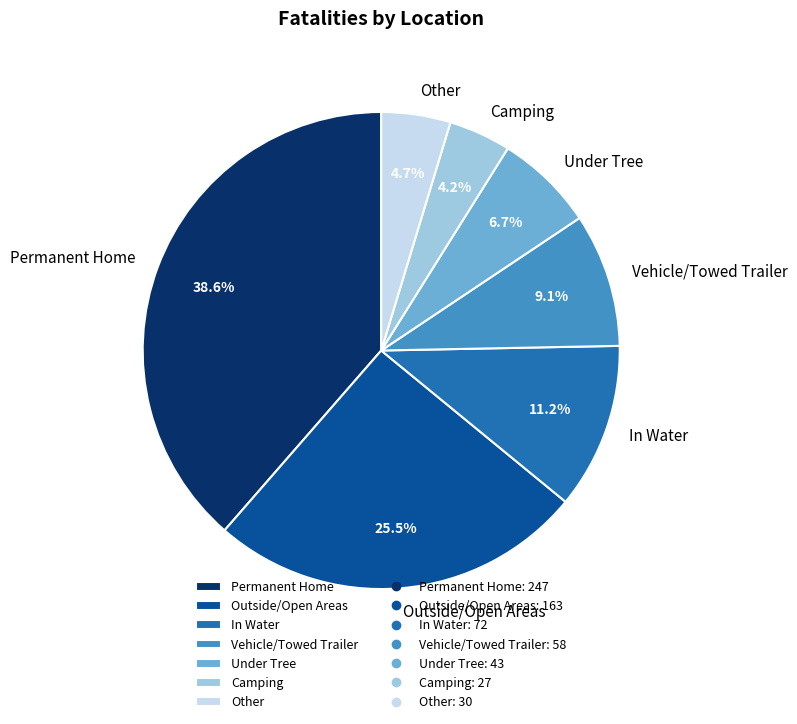

How many slices are in this pie chart?

7